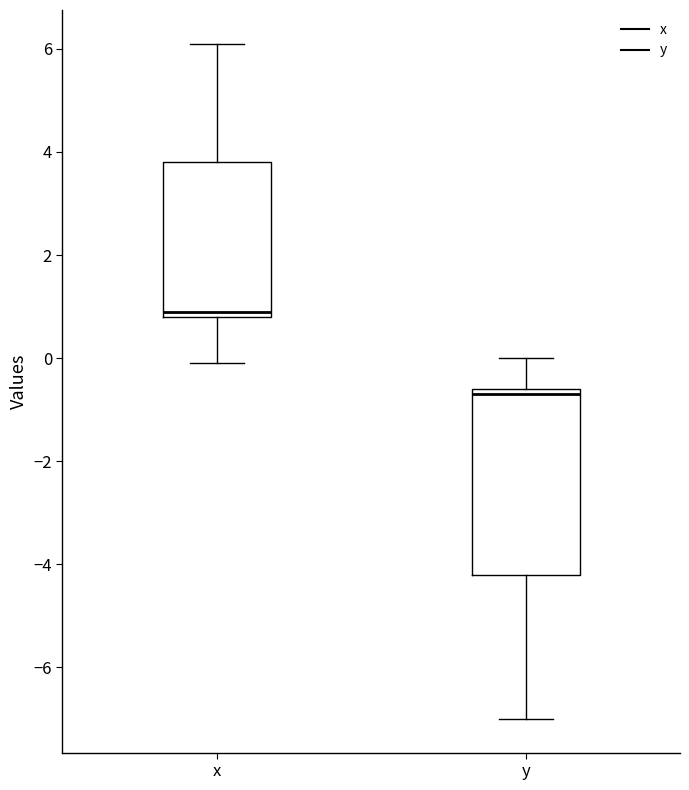

Comparing the boxes themselves (not the whiskers), which one is the tallest?

y